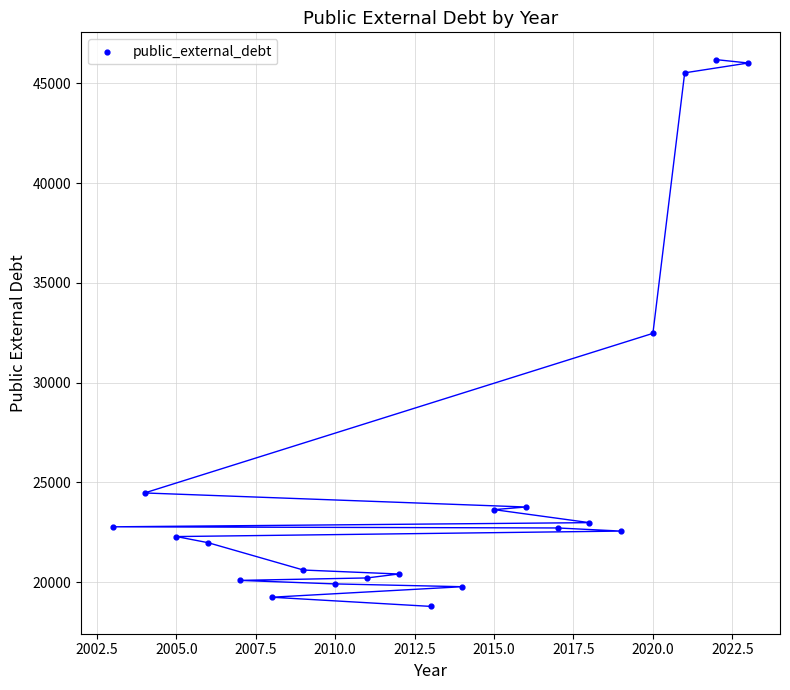

What is the range of Y values (max minus min)?

27416.0